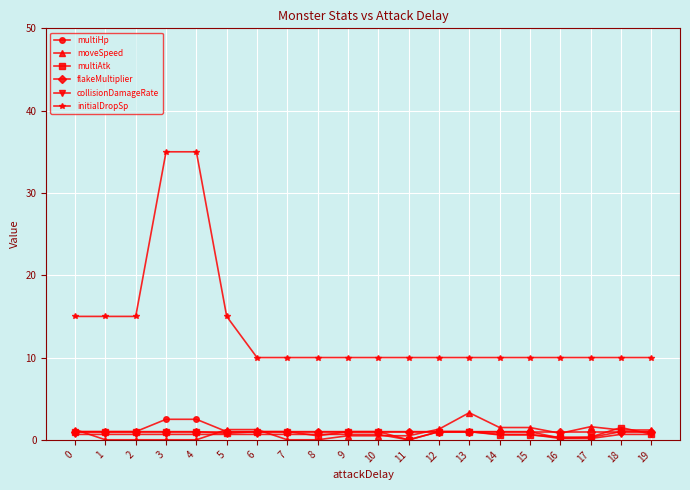

At how many categories does at least one series exceed 12?

6